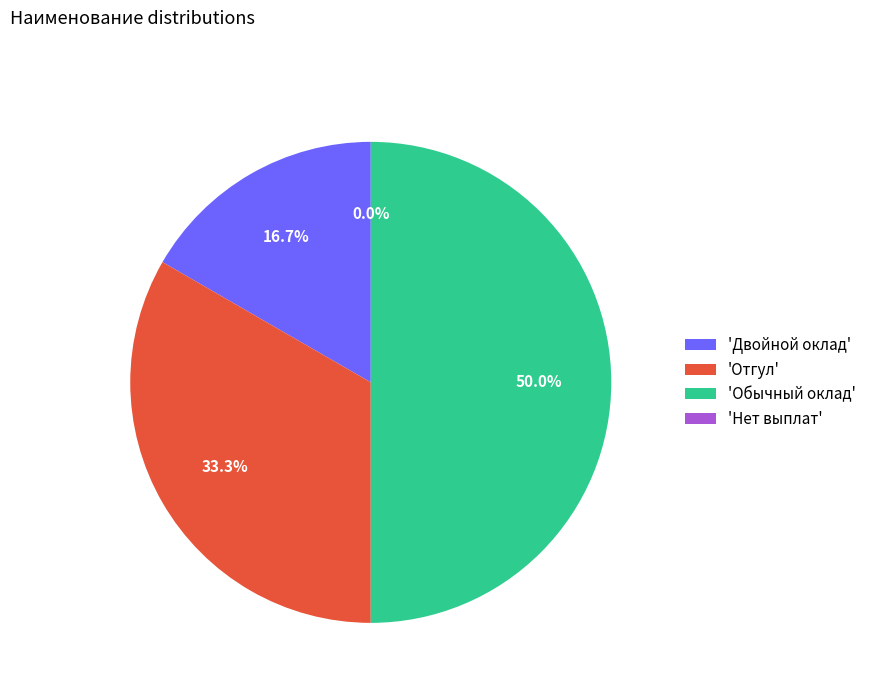

What percentage is NOT represented by Двойной оклад?

83.3%